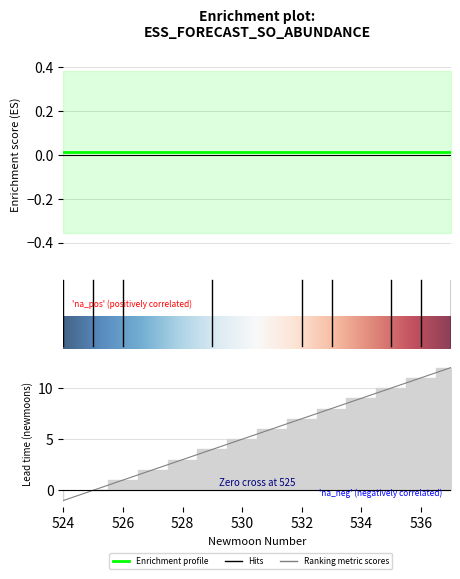

True or false: estimate and lower_pi intersect in this chart.

False